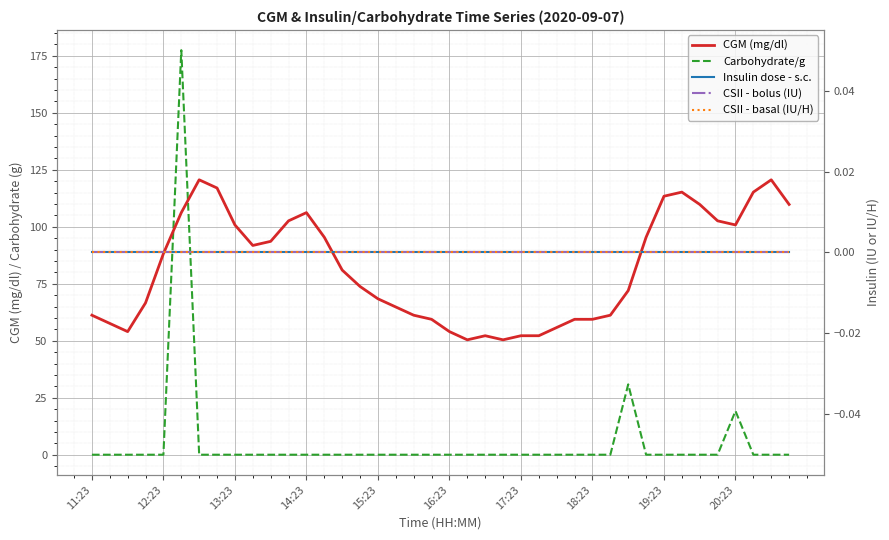

Which series has the widest spread of values?

Carbohydrate/g